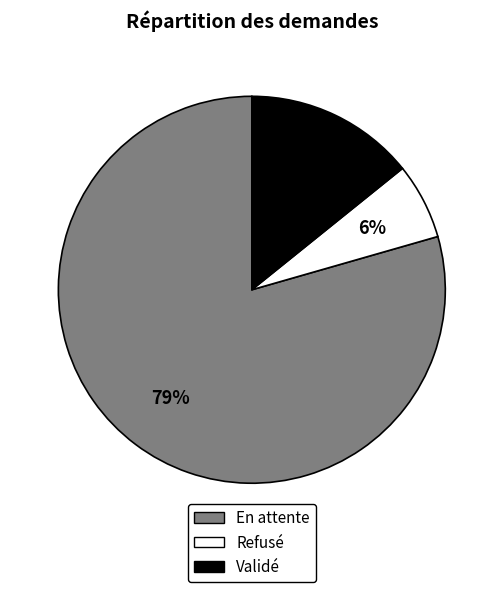

Which has a higher value, En attente or Validé?

En attente